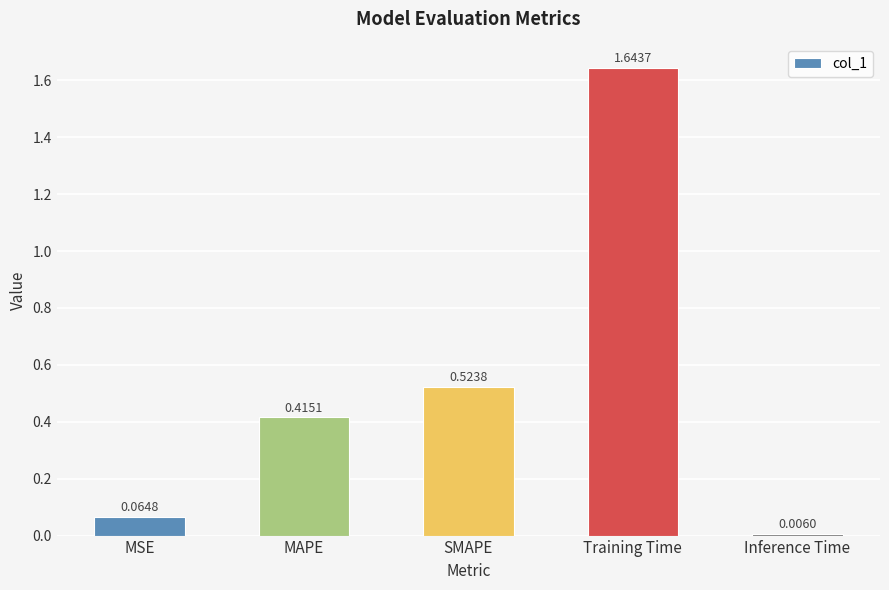

What is the label of the 1st bar from the left?

MSE